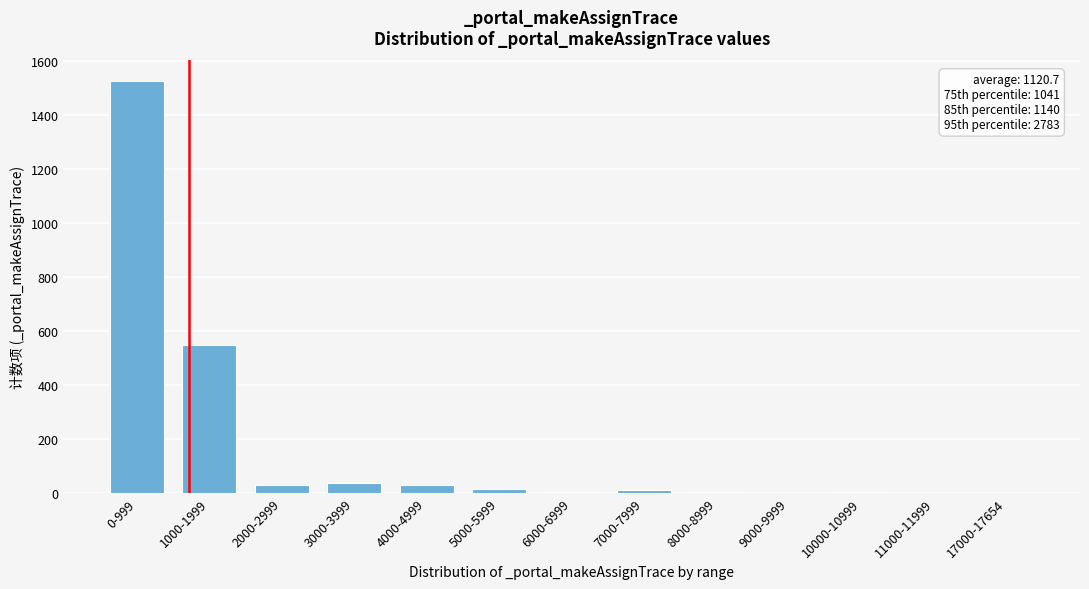

At which category does the chart reach its peak across all series?

0-999